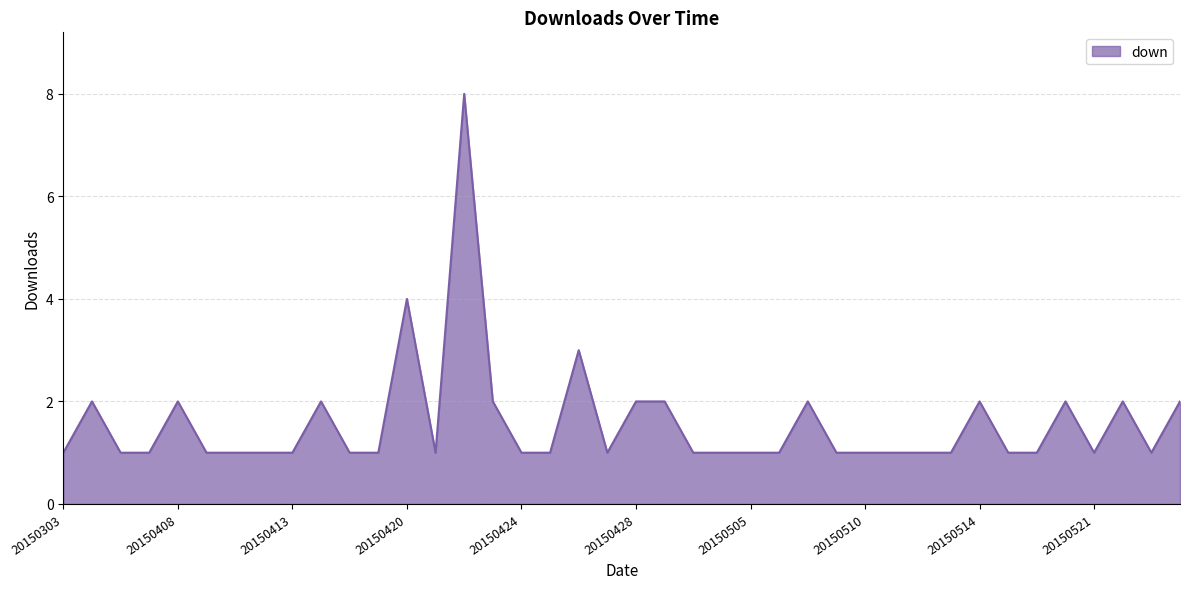

What is the maximum value shown in the chart?

8